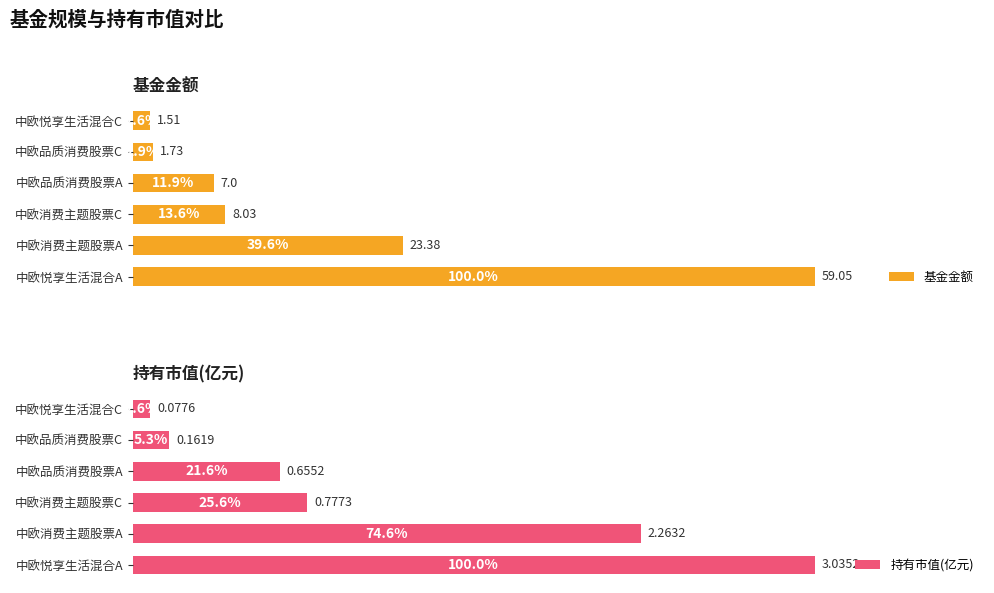

Where is 持有市值(亿元) nearest to the value 1?

中欧消费主题股票C